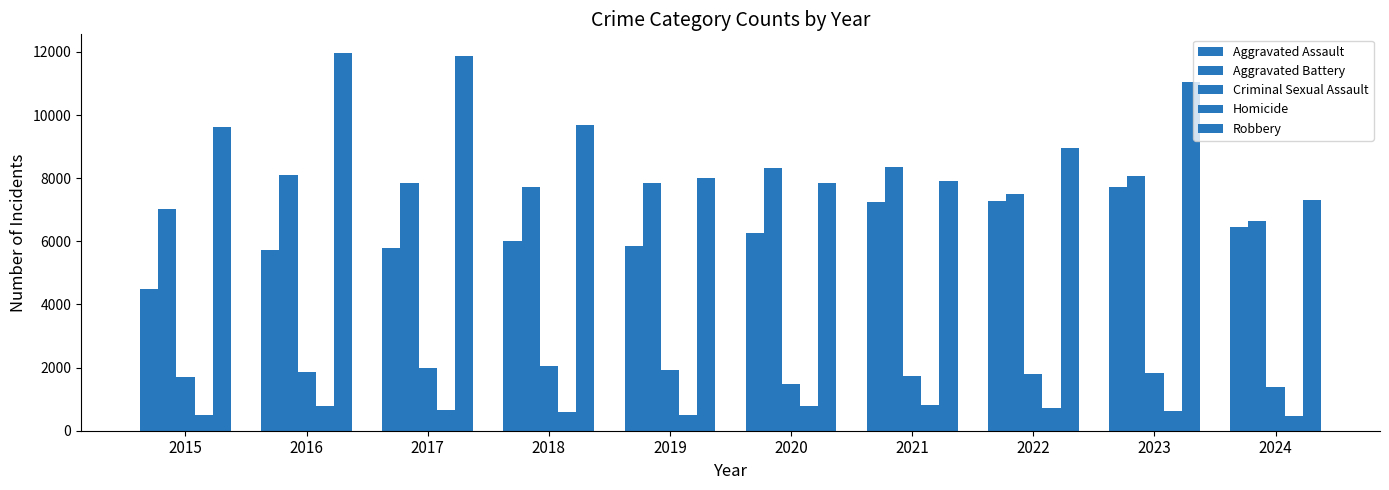

What is the greatest value displayed?

11960